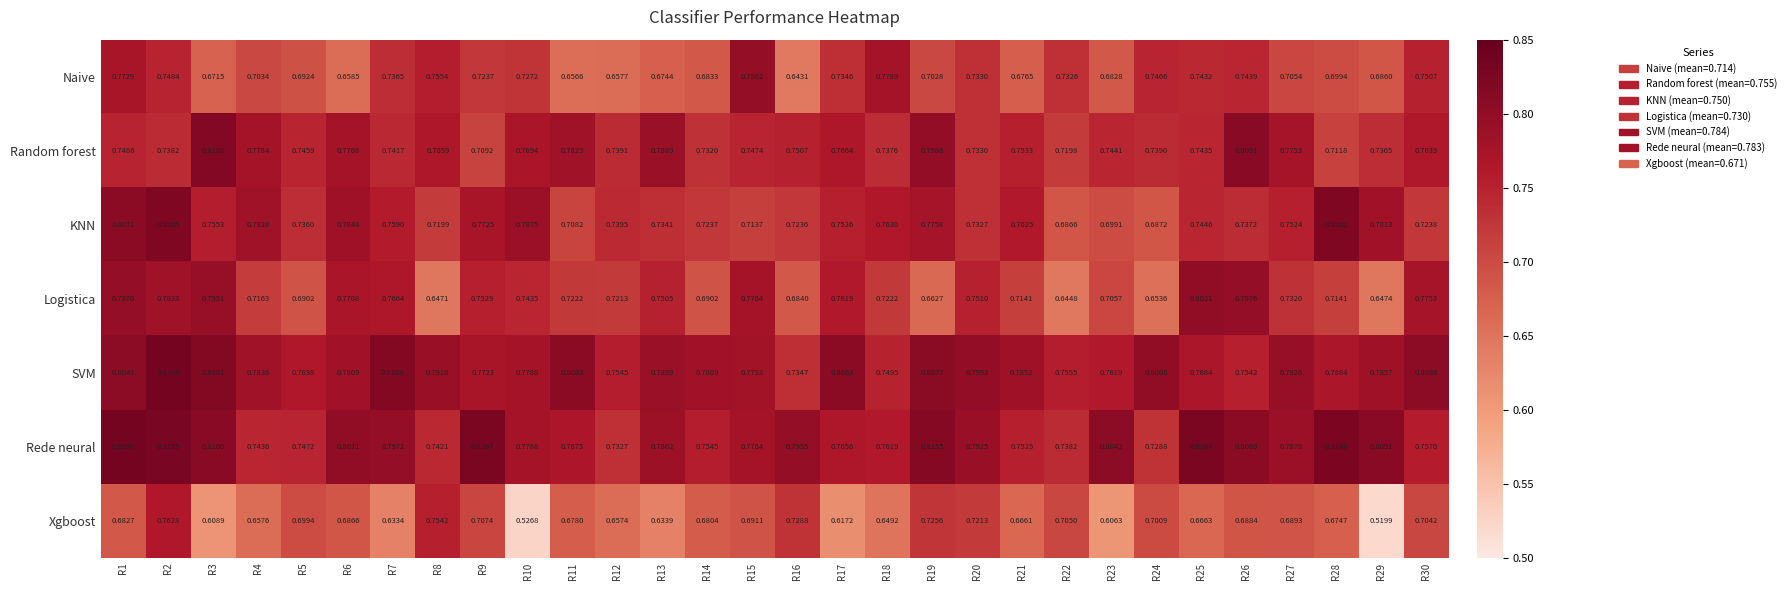

Which series changed the most between R17 and R28?

KNN